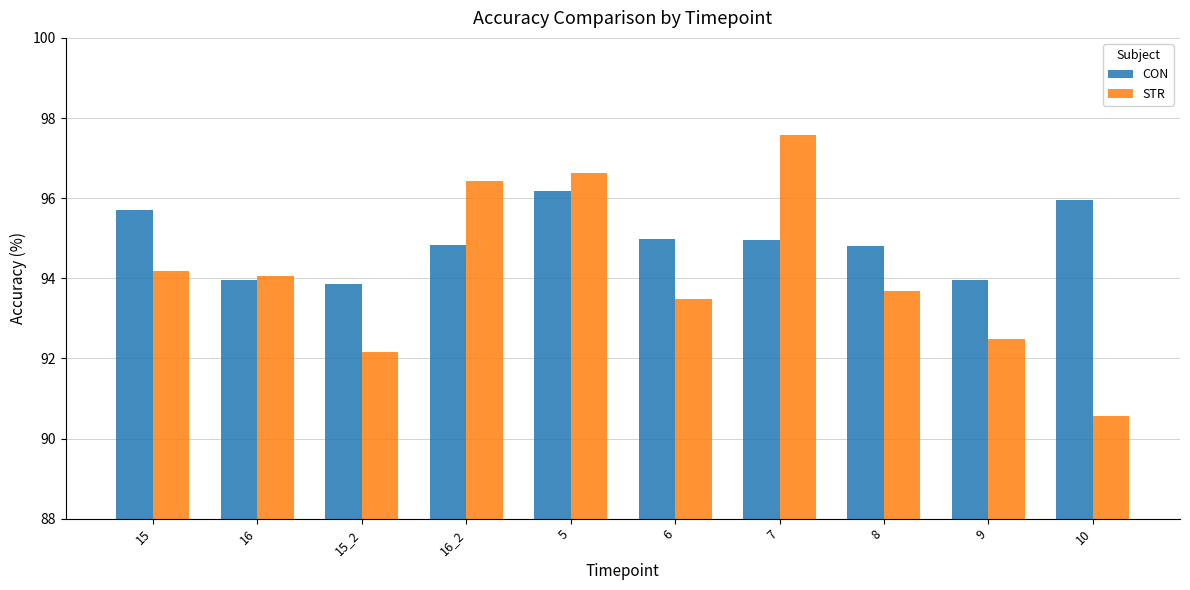

What is the difference between the highest and lowest values at 8?

1.1